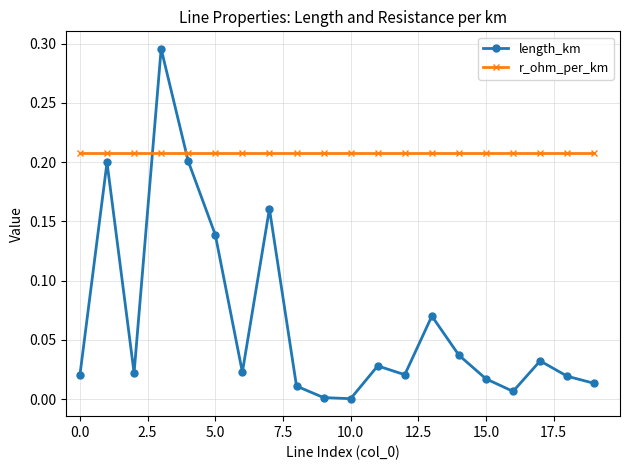

True or false: r_ohm_per_km and length_km intersect in this chart.

True